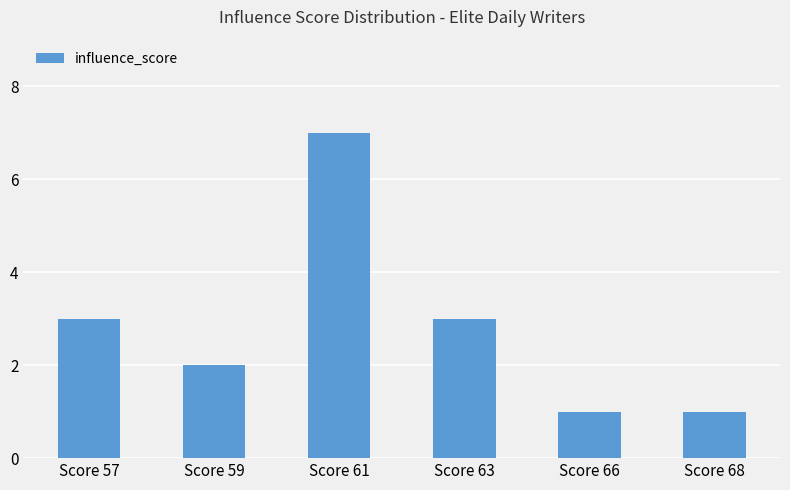

What value does the data have at Score 57?

3